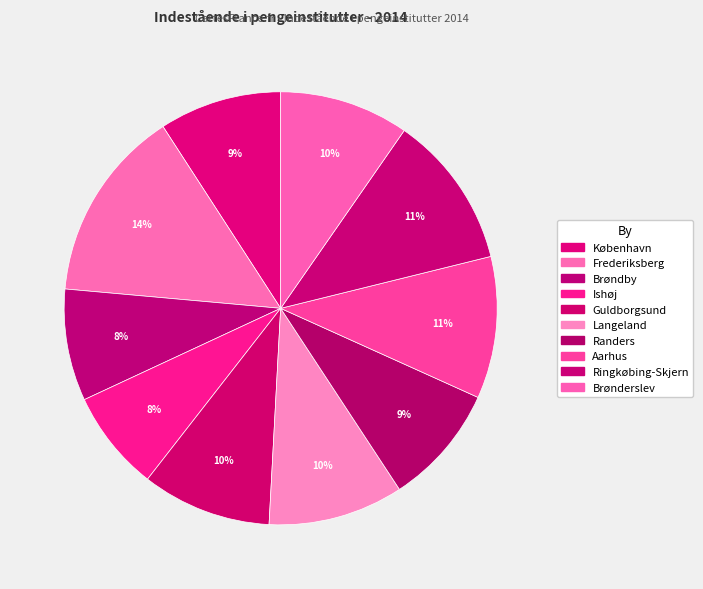

What percentage is NOT represented by Randers?

91.0%